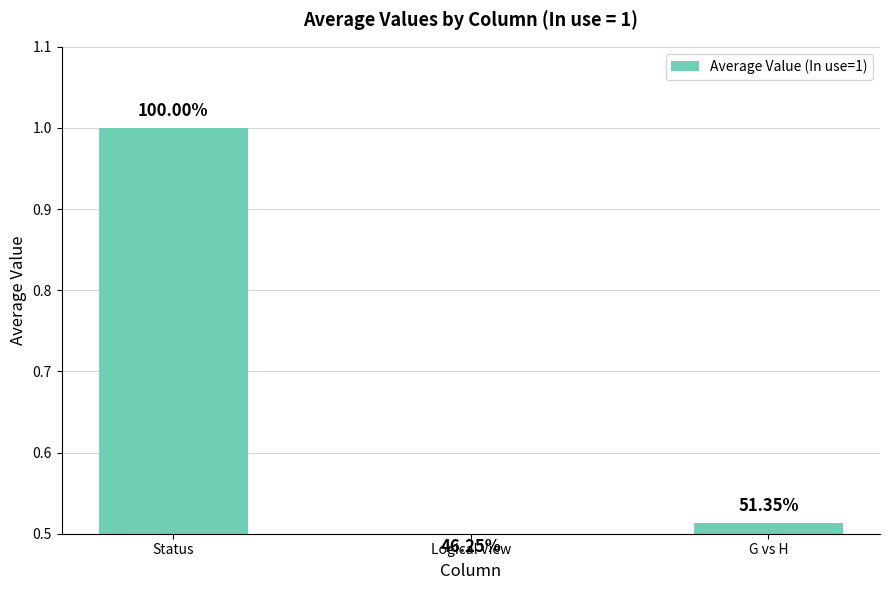

What is the change in value from Logical View to G vs H?

+0.1